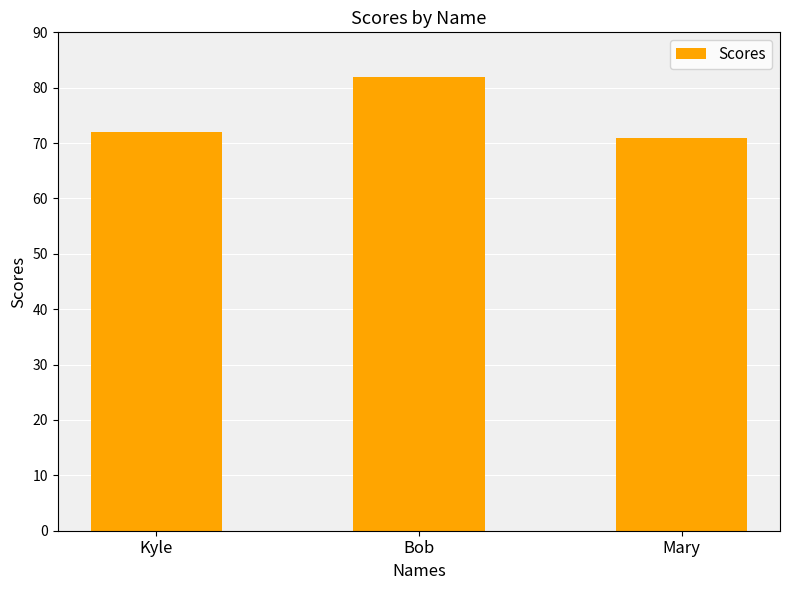

Where is the data nearest to the value 76?

Kyle